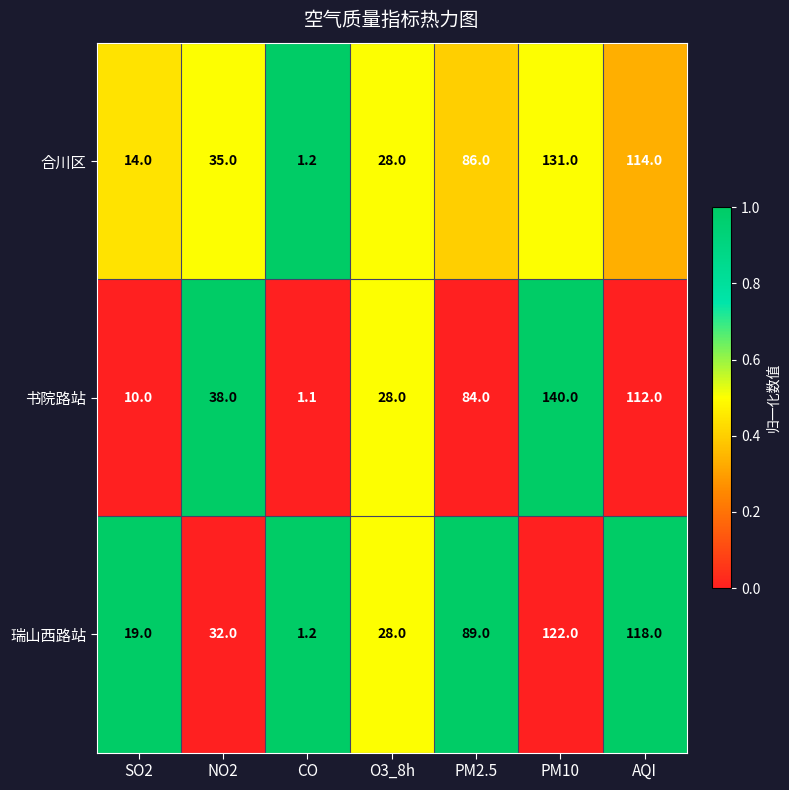

What is the difference between the highest and lowest values at NO2?

6.0